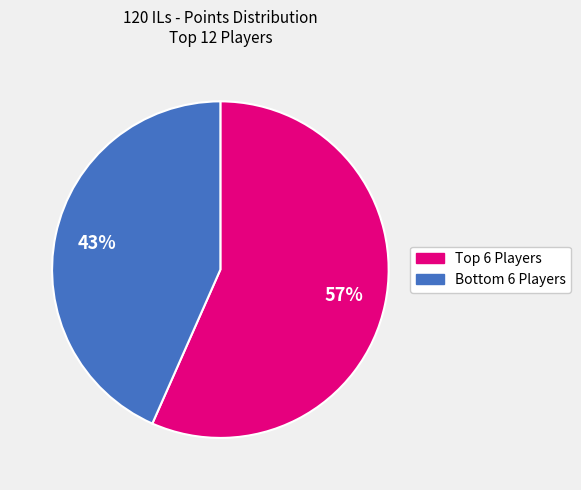

How many slices are in this pie chart?

2